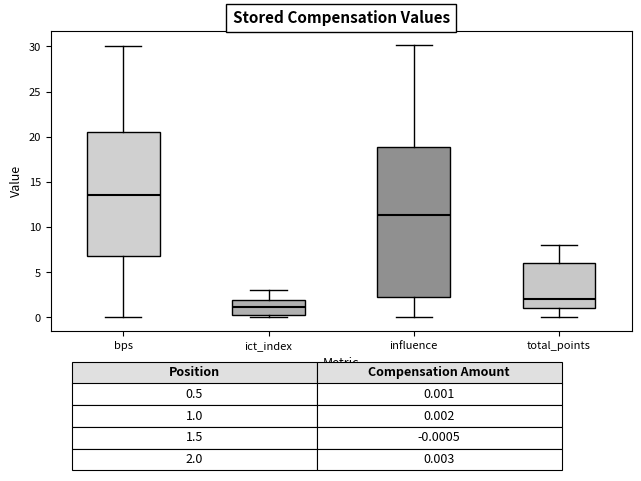

Where does the lower whisker of the box for total_points end on the y-axis? The values are not printed on the chart, so give them approximately, as read against the axis.

0.0